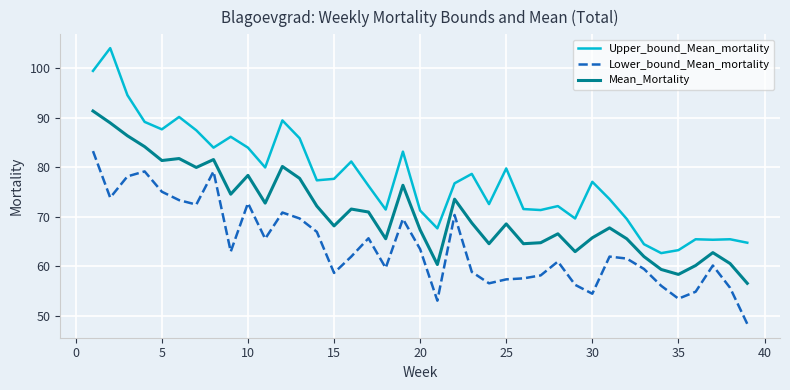

List the series in order of their peak value, lowest first.

Lower_bound_Mean_mortality, Mean_Mortality, Upper_bound_Mean_mortality